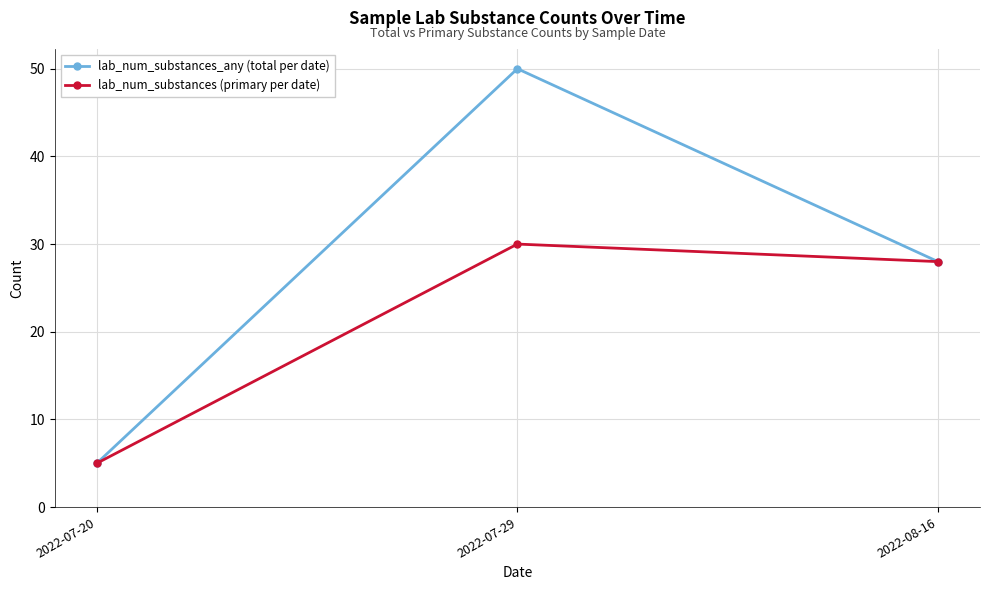

What is the sum of the lab_num_substances (primary per date) values at 2022-07-29 and 2022-08-16?

58